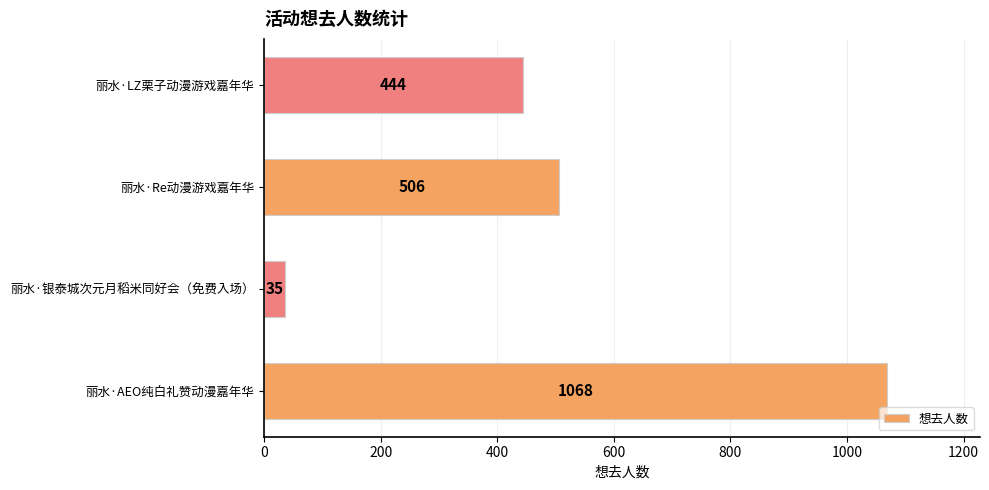

Reading bottom to top, transcribe all the data shown in this chart.

丽水·AEO纯白礼赞动漫嘉年华=1068	丽水·银泰城次元月稻米同好会（免费入场）=35	丽水·Re动漫游戏嘉年华=506	丽水·LZ栗子动漫游戏嘉年华=444